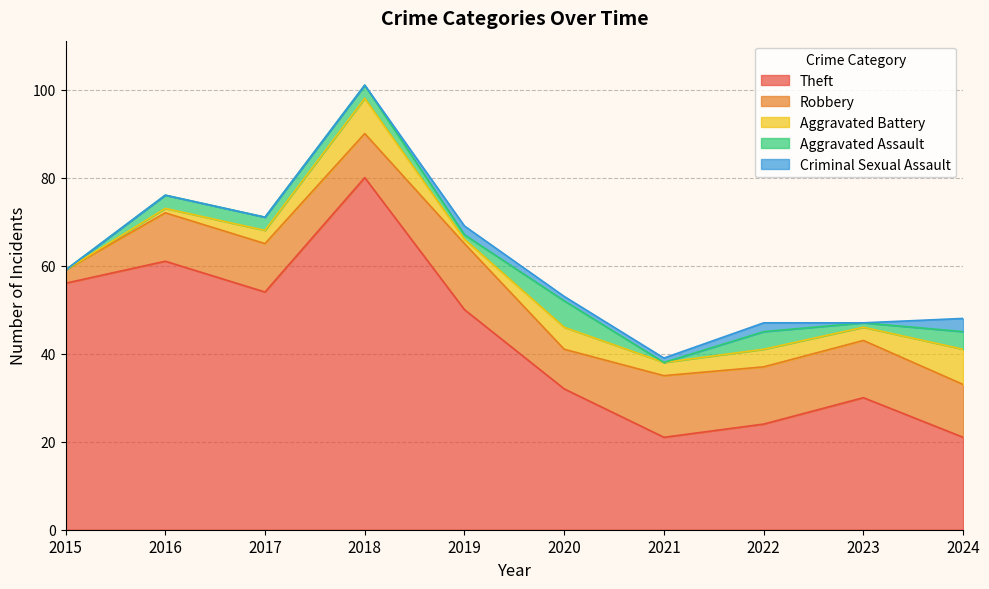

True or false: Aggravated Battery and Theft intersect in this chart.

False